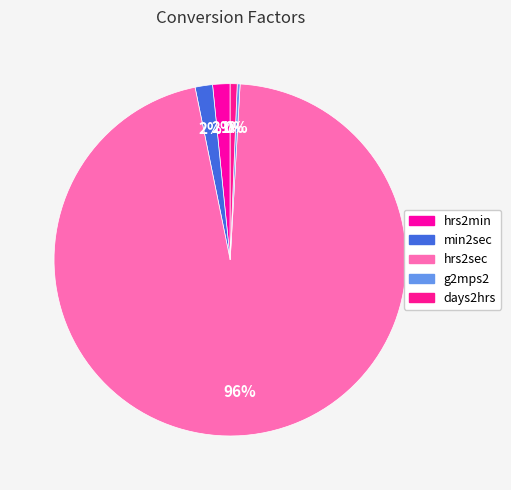

Which slice is the largest?

hrs2sec